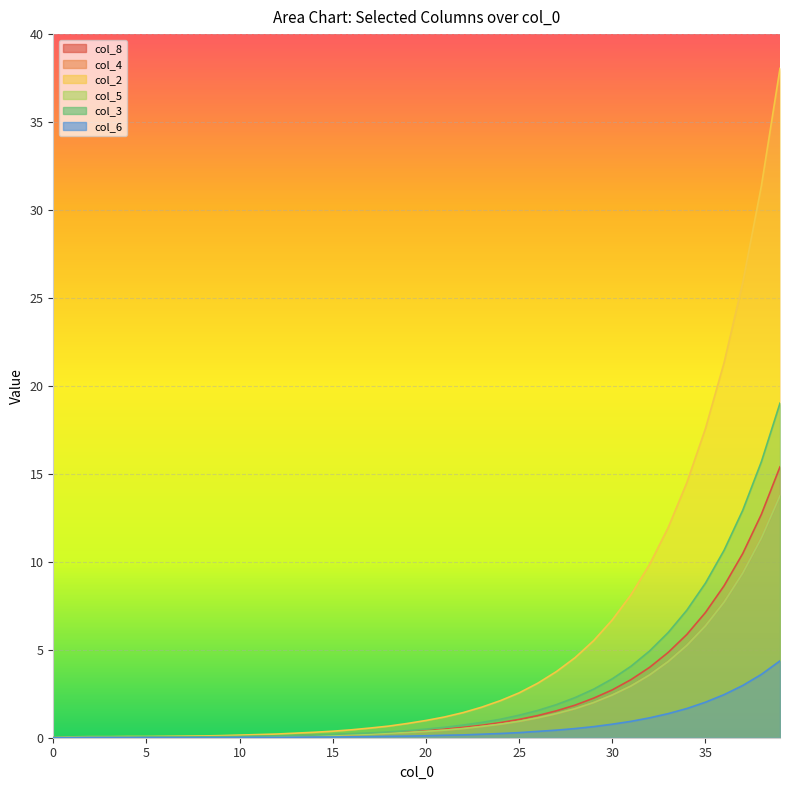

Reading left to right, extract all data points from this chart.

col_8: 0=0.0	1=0.0	2=0.0	3=0.0	4=0.0	5=0.0	6=0.0	7=0.0	8=0.0	9=0.1	10=0.1	11=0.1	12=0.1	13=0.1	14=0.1	15=0.2	16=0.2	17=0.2	18=0.3	19=0.3	20=0.4	21=0.5	22=0.6	23=0.7	24=0.9	25=1.0	26=1.3	27=1.5	28=1.9	29=2.2	30=2.7	31=3.3	32=4.0	33=4.8	34=5.9	35=7.1	36=8.6	37=10.5	38=12.7	39=15.4
col_4: 0=0.0	1=0.0	2=0.0	3=0.0	4=0.0	5=0.0	6=0.0	7=0.0	8=0.0	9=0.1	10=0.1	11=0.1	12=0.1	13=0.1	14=0.1	15=0.1	16=0.2	17=0.2	18=0.2	19=0.3	20=0.4	21=0.4	22=0.5	23=0.6	24=0.8	25=0.9	26=1.1	27=1.4	28=1.6	29=2.0	30=2.4	31=2.9	32=3.6	33=4.3	34=5.2	35=6.4	36=7.7	37=9.4	38=11.3	39=13.8
col_2: 0=0.0	1=0.1	2=0.1	3=0.1	4=0.1	5=0.1	6=0.1	7=0.1	8=0.1	9=0.1	10=0.1	11=0.2	12=0.2	13=0.3	14=0.3	15=0.4	16=0.5	17=0.6	18=0.7	19=0.8	20=1.0	21=1.2	22=1.4	23=1.7	24=2.1	25=2.5	26=3.1	27=3.8	28=4.5	29=5.5	30=6.7	31=8.1	32=9.8	33=11.9	34=14.5	35=17.6	36=21.3	37=25.9	38=31.4	39=38.0
col_5: 0=0.0	1=0.0	2=0.0	3=0.0	4=0.0	5=0.0	6=0.0	7=0.0	8=0.0	9=0.1	10=0.1	11=0.1	12=0.1	13=0.1	14=0.1	15=0.1	16=0.2	17=0.2	18=0.2	19=0.3	20=0.4	21=0.4	22=0.5	23=0.6	24=0.8	25=0.9	26=1.1	27=1.4	28=1.6	29=2.0	30=2.4	31=2.9	32=3.6	33=4.3	34=5.2	35=6.4	36=7.7	37=9.4	38=11.3	39=13.8
col_3: 0=0.0	1=0.0	2=0.0	3=0.0	4=0.0	5=0.0	6=0.0	7=0.0	8=0.1	9=0.1	10=0.1	11=0.1	12=0.1	13=0.1	14=0.1	15=0.2	16=0.2	17=0.3	18=0.3	19=0.4	20=0.5	21=0.6	22=0.7	23=0.9	24=1.1	25=1.3	26=1.6	27=1.9	28=2.3	29=2.8	30=3.4	31=4.1	32=4.9	33=6.0	34=7.2	35=8.8	36=10.7	37=12.9	38=15.7	39=19.0
col_6: 0=0.0	1=0.0	2=0.0	3=0.0	4=0.0	5=0.0	6=0.0	7=0.0	8=0.0	9=0.0	10=0.0	11=0.0	12=0.0	13=0.0	14=0.0	15=0.0	16=0.1	17=0.1	18=0.1	19=0.1	20=0.1	21=0.1	22=0.2	23=0.2	24=0.2	25=0.3	26=0.4	27=0.4	28=0.5	29=0.6	30=0.8	31=0.9	32=1.1	33=1.4	34=1.7	35=2.0	36=2.5	37=3.0	38=3.6	39=4.4